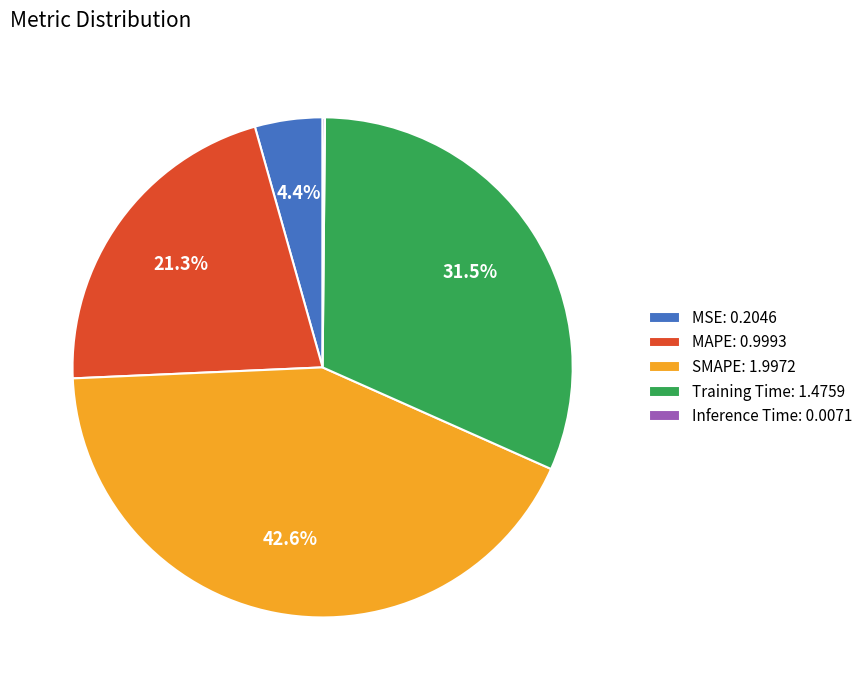

Does Training Time represent more than half of the total?

No